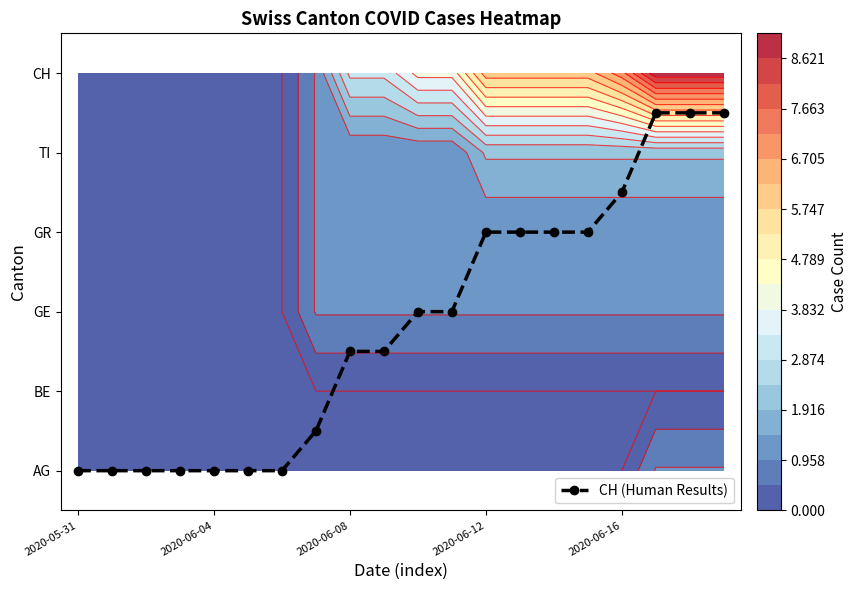

What is the greatest value displayed?

4.5